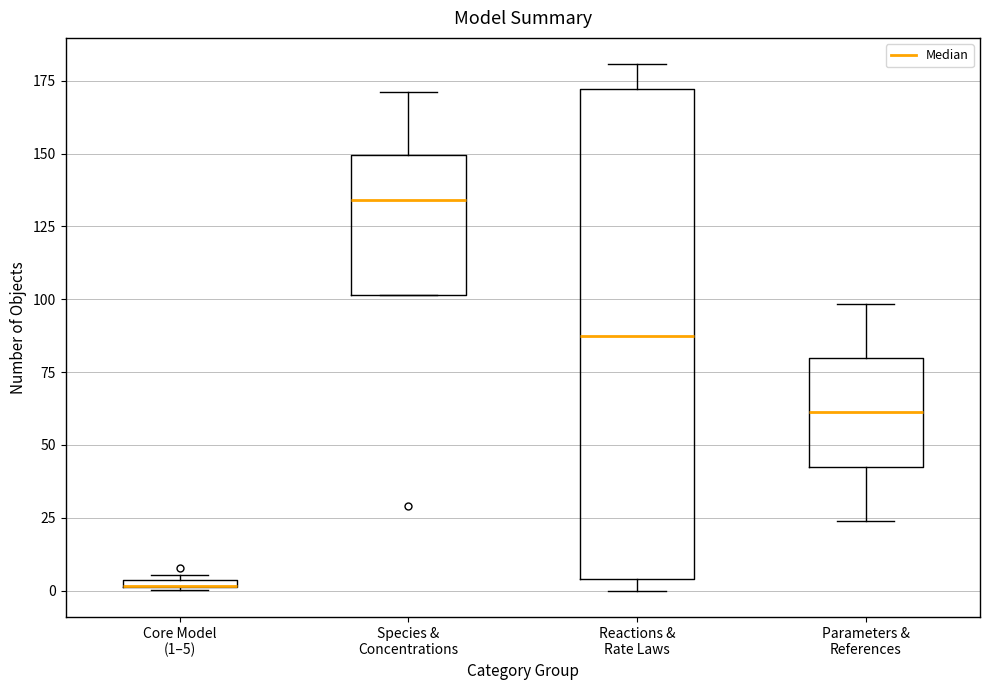

Where is the upper edge of the box for Reactions & Rate Laws on the y-axis? The values are not printed on the chart, so give them approximately, as read against the axis.

170